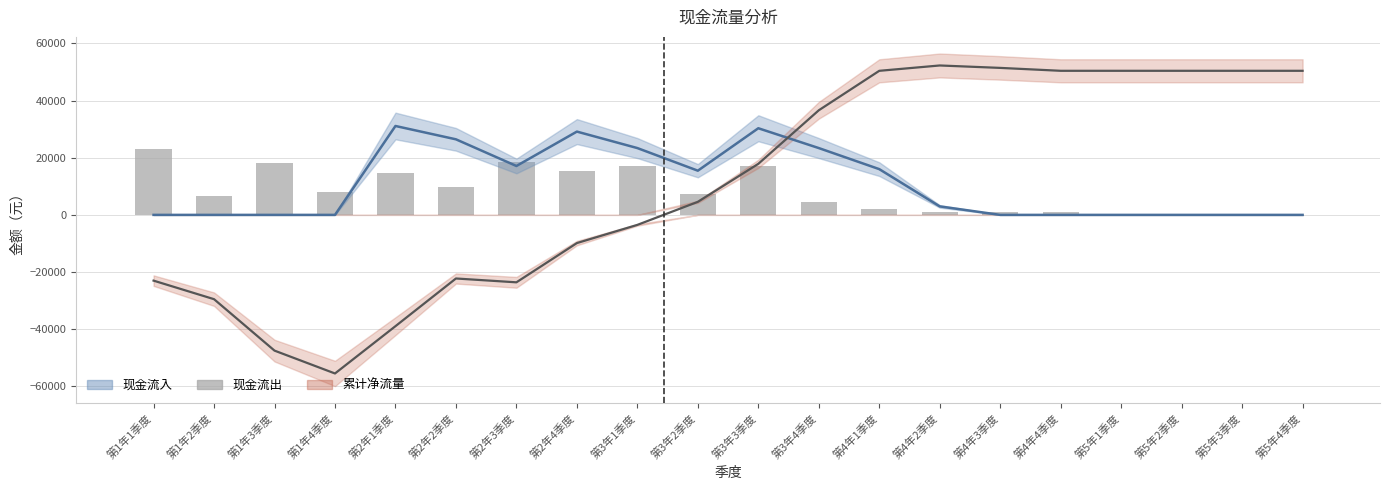

Rank the categories by value from lowest to highest.

第5年1季度, 第5年2季度, 第5年3季度, 第5年4季度, 第4年3季度, 第4年4季度, 第4年2季度, 第4年1季度, 第3年4季度, 第1年2季度, 第3年2季度, 第1年4季度, 第2年2季度, 第2年1季度, 第2年4季度, 第3年1季度, 第3年3季度, 第1年3季度, 第2年3季度, 第1年1季度